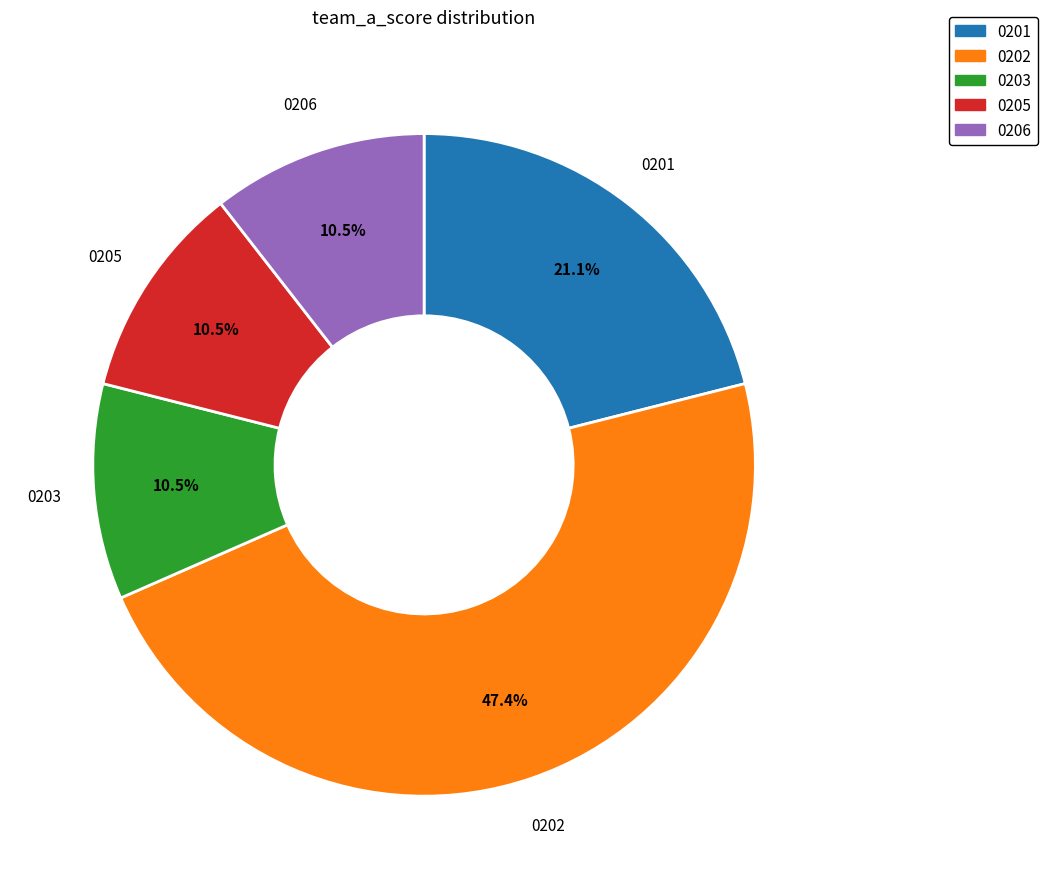

Is there any slice that represents more than half of the pie?

No